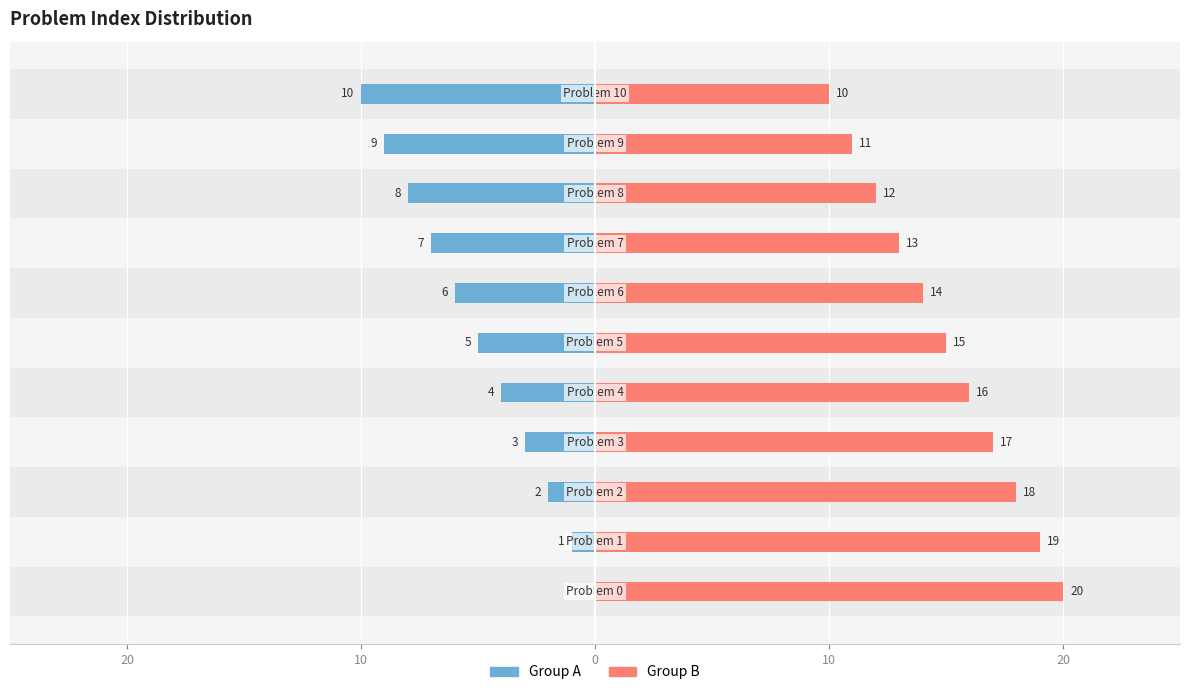

Count the number of data series in this chart.

2